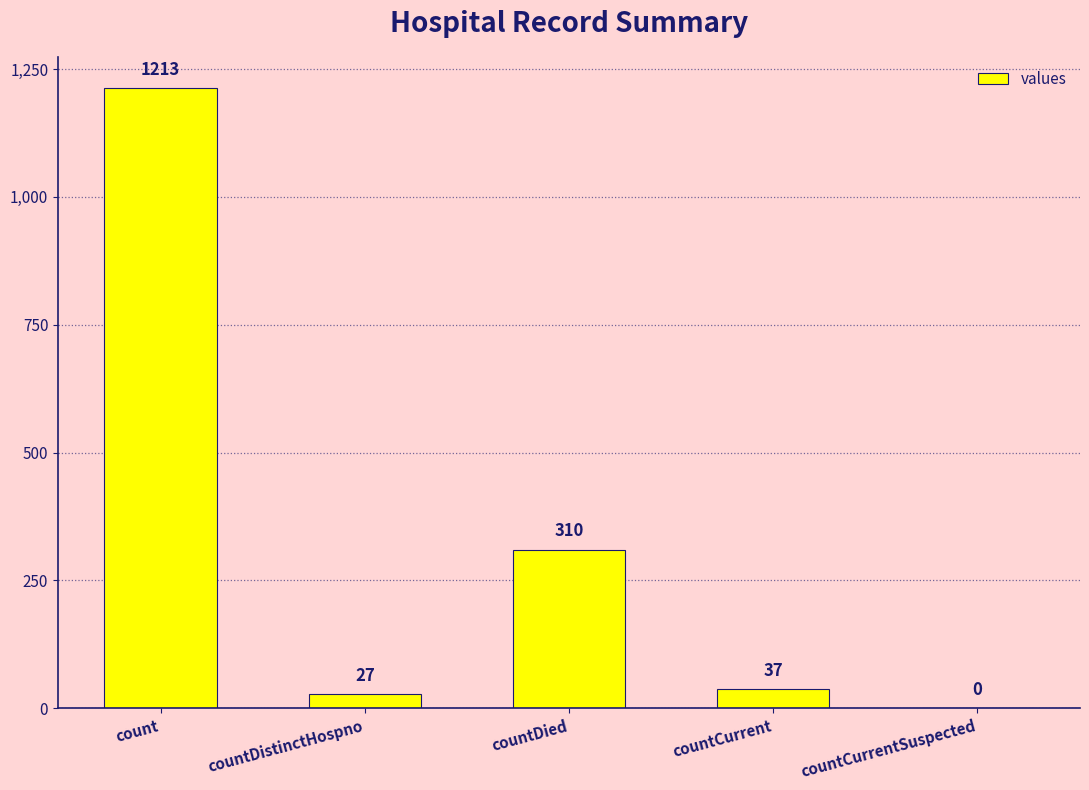

Which category has the highest value across all series?

count